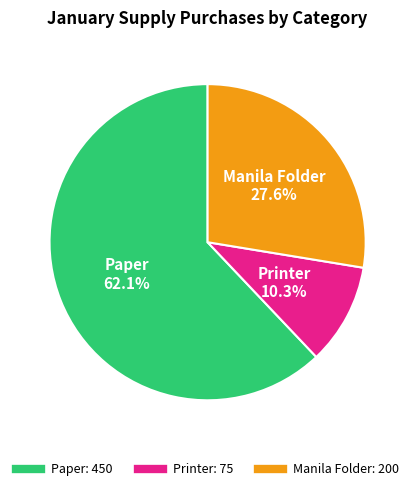

Which has a higher value, Manila Folder or Printer?

Manila Folder